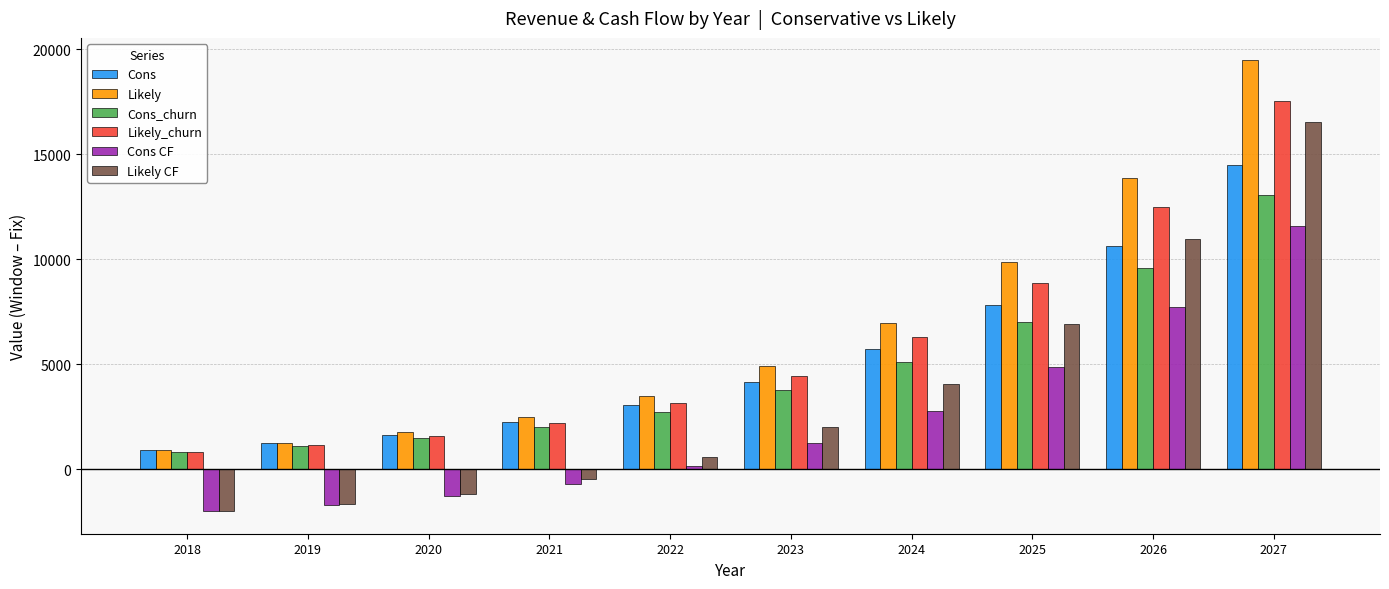

Is the value of Cons CF at 2020 greater than the value of Likely at 2023?

No